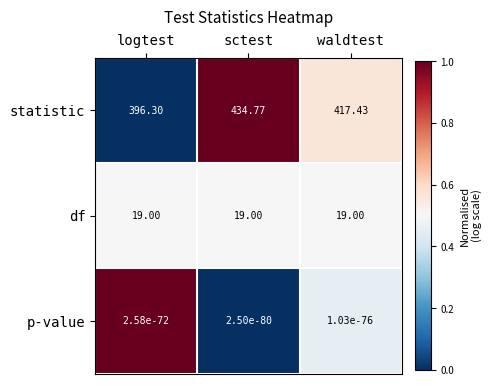

Which series has the largest total across all categories?

statistic